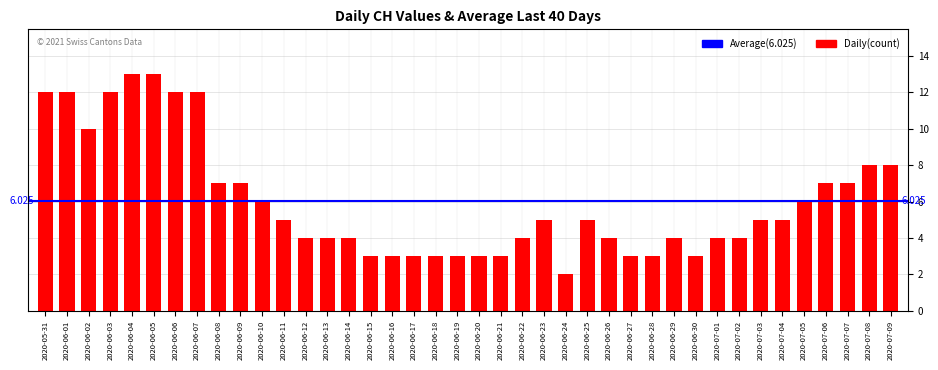

List the labels in order of value, smallest first.

2020-06-24, 2020-06-15, 2020-06-16, 2020-06-17, 2020-06-18, 2020-06-19, 2020-06-20, 2020-06-21, 2020-06-27, 2020-06-28, 2020-06-30, 2020-06-12, 2020-06-13, 2020-06-14, 2020-06-22, 2020-06-26, 2020-06-29, 2020-07-01, 2020-07-02, 2020-06-11, 2020-06-23, 2020-06-25, 2020-07-03, 2020-07-04, 2020-06-10, 2020-07-05, 2020-06-08, 2020-06-09, 2020-07-06, 2020-07-07, 2020-07-08, 2020-07-09, 2020-06-02, 2020-05-31, 2020-06-01, 2020-06-03, 2020-06-06, 2020-06-07, 2020-06-04, 2020-06-05